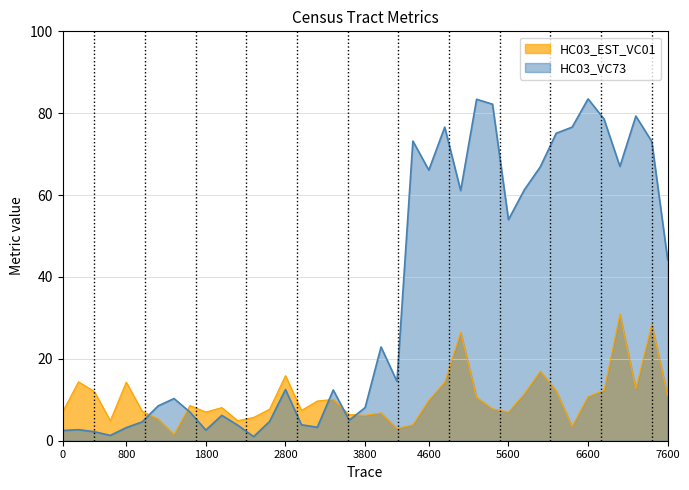

What is the maximum value shown in the chart?

83.5